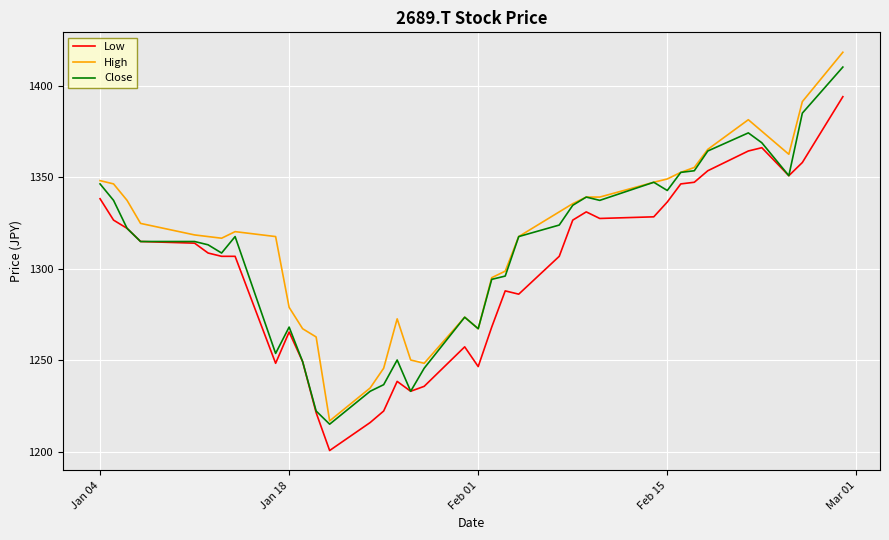

Which series has the largest range (max minus min)?

High